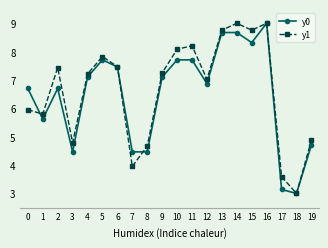

Rank the series at 8 from lowest to highest value.

y0, y1